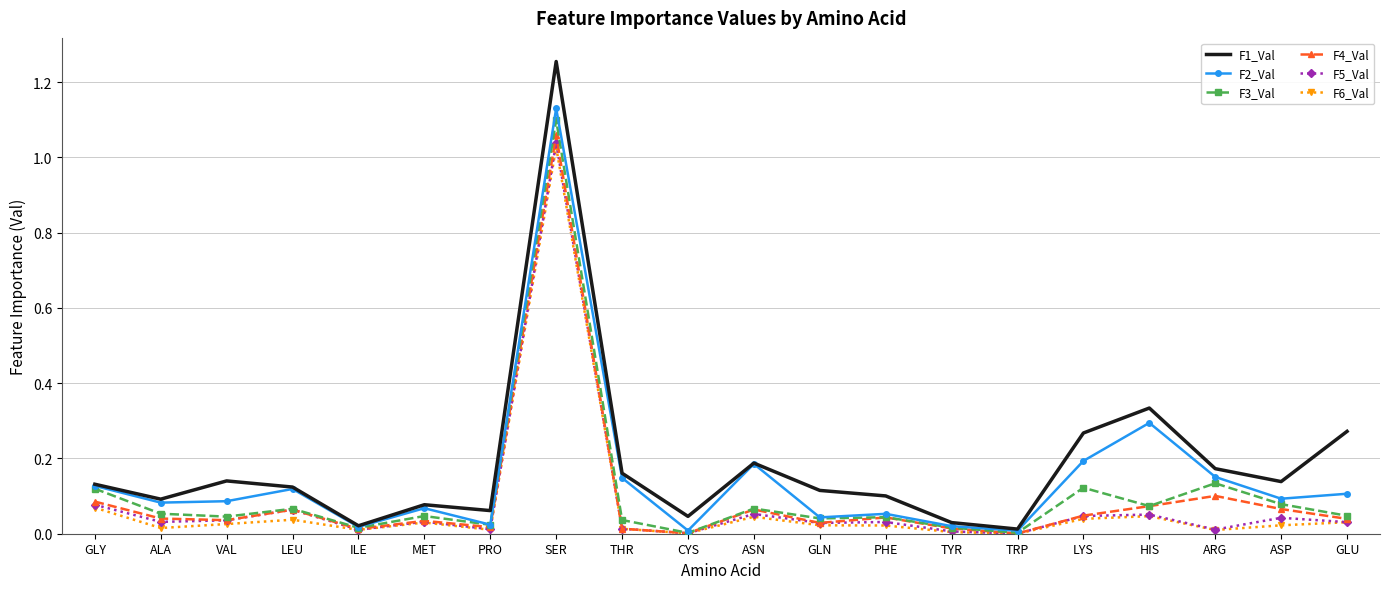

Is it true that F2_Val equals 0.0 at TRP?

True